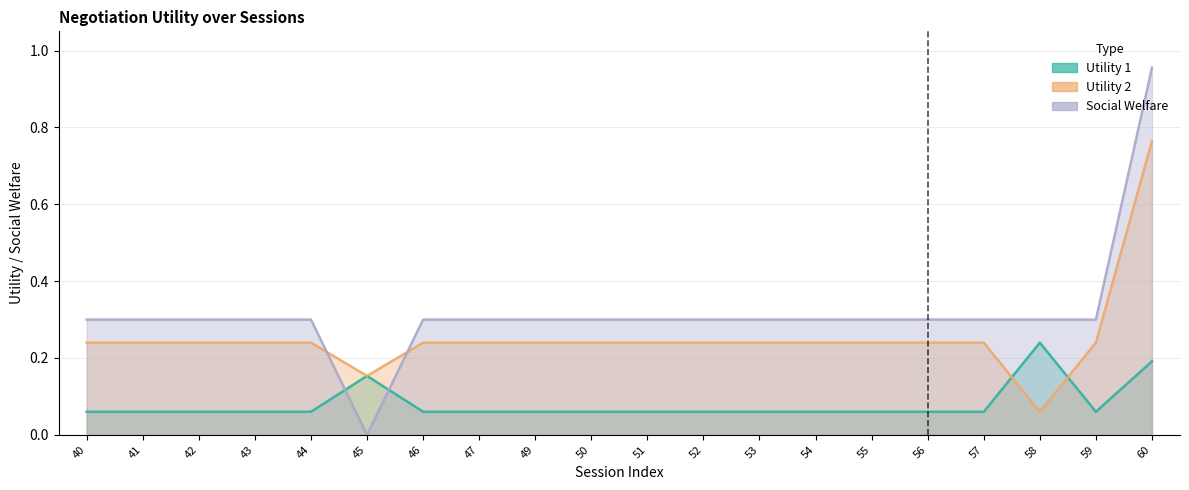

List the series in order of their overall mean, highest first.

Social Welfare, Utility 2, Utility 1